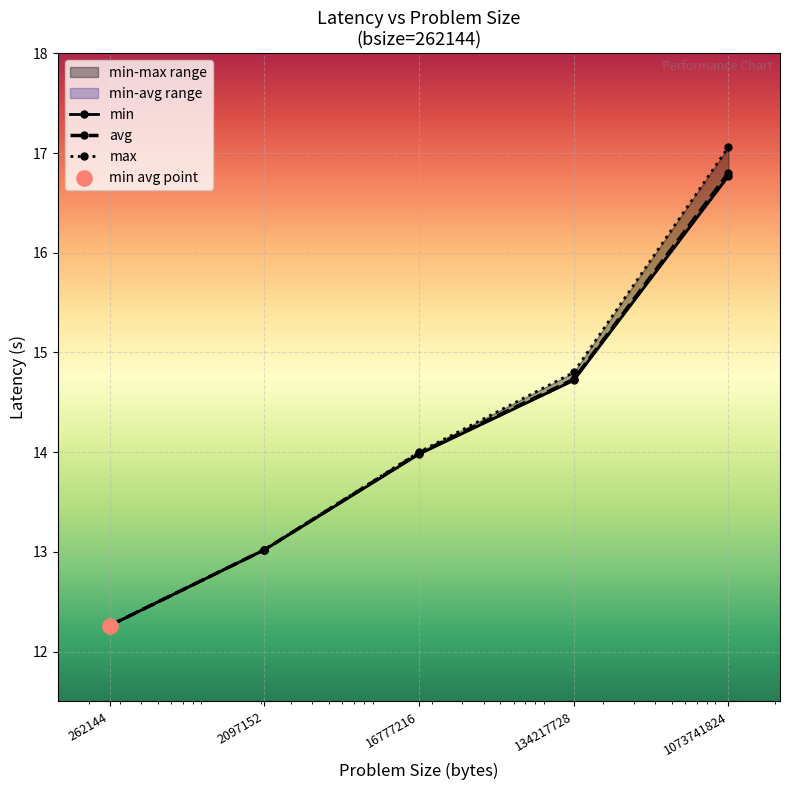

At how many categories does at least one series exceed 12?

5